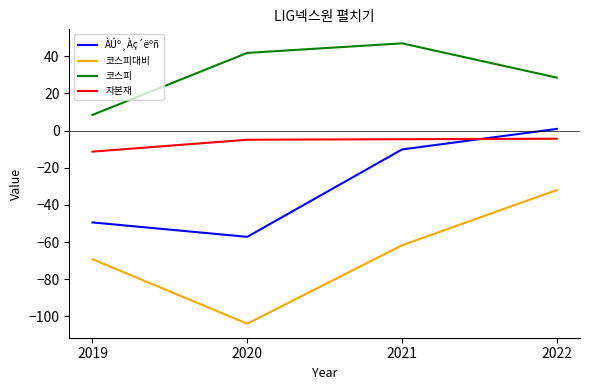

What is the average value of the 코스피 series?

31.4